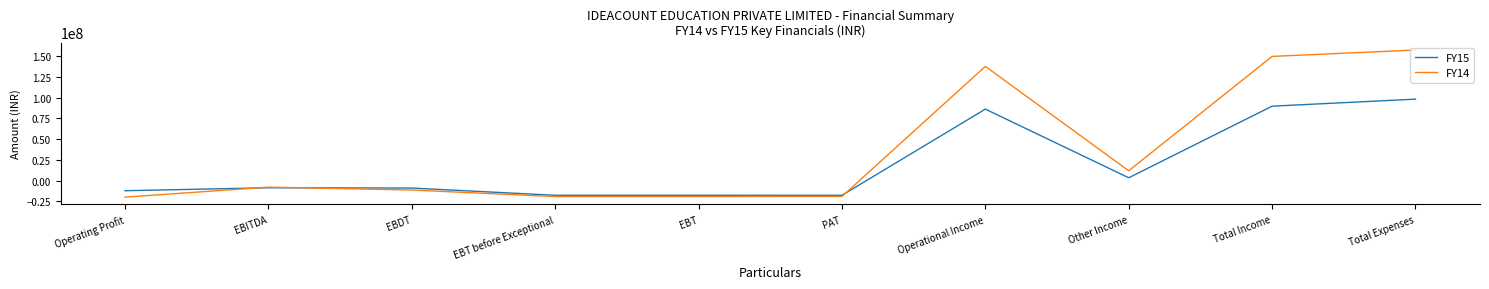

Which series has the largest total across all categories?

FY14